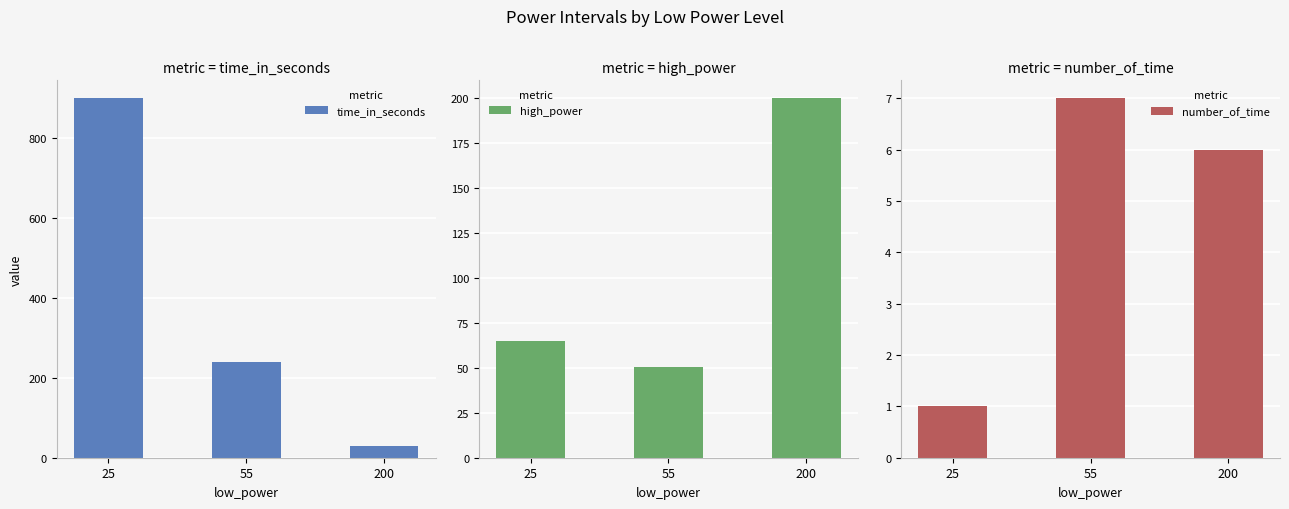

At which label is number_of_time closest to 4?

200